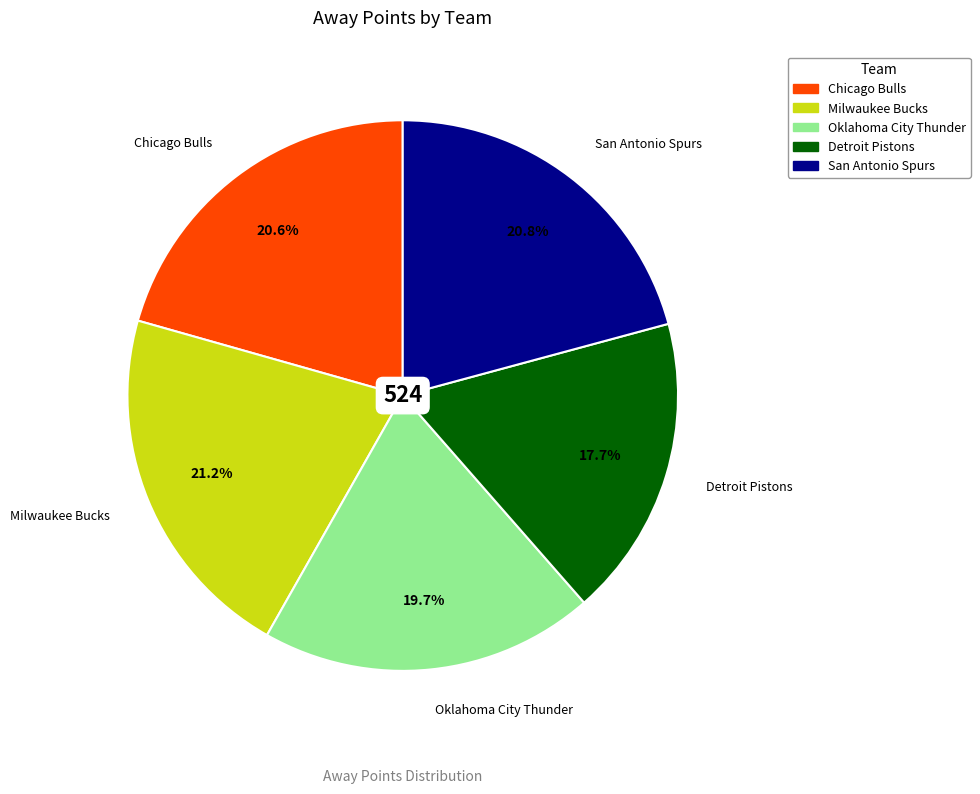

How many slices are in this pie chart?

5